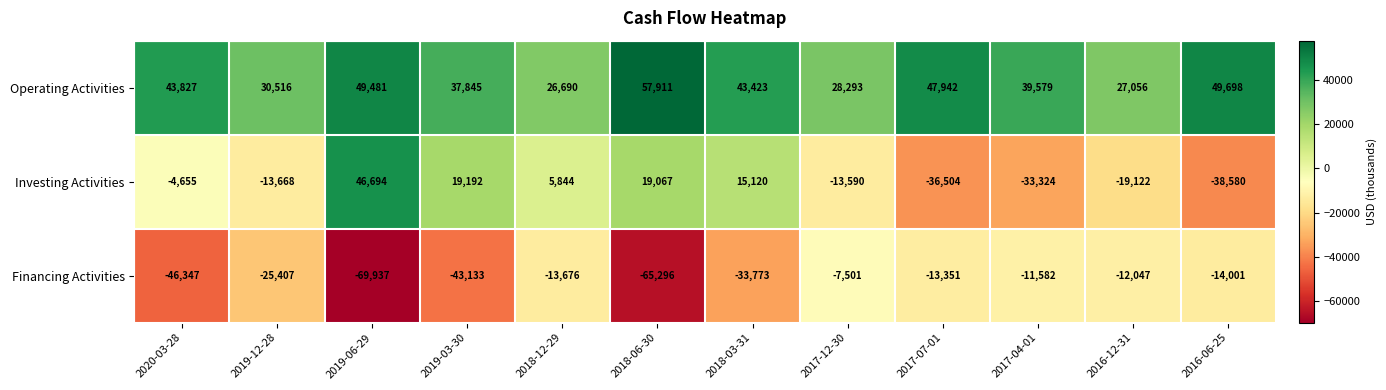

Which category has the lowest value in the Financing Activities series?

2019-06-29